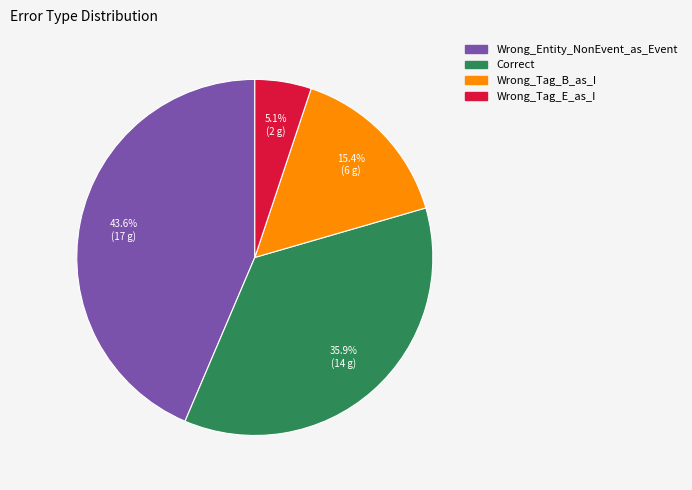

What is the ratio of the value at Correct to the value at Wrong_Tag_E_as_I?

7.0